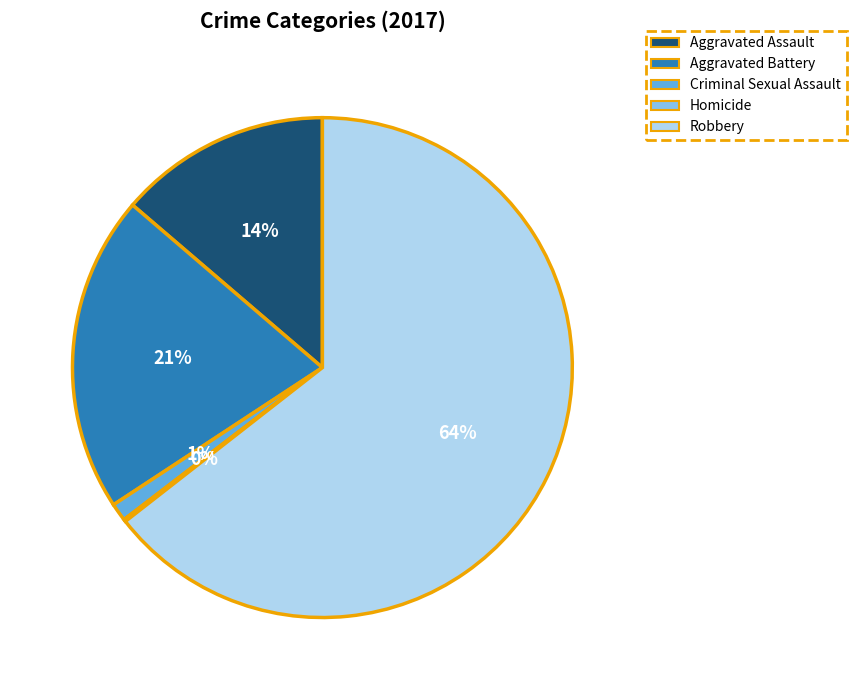

Which category has the biggest portion of the pie?

Robbery